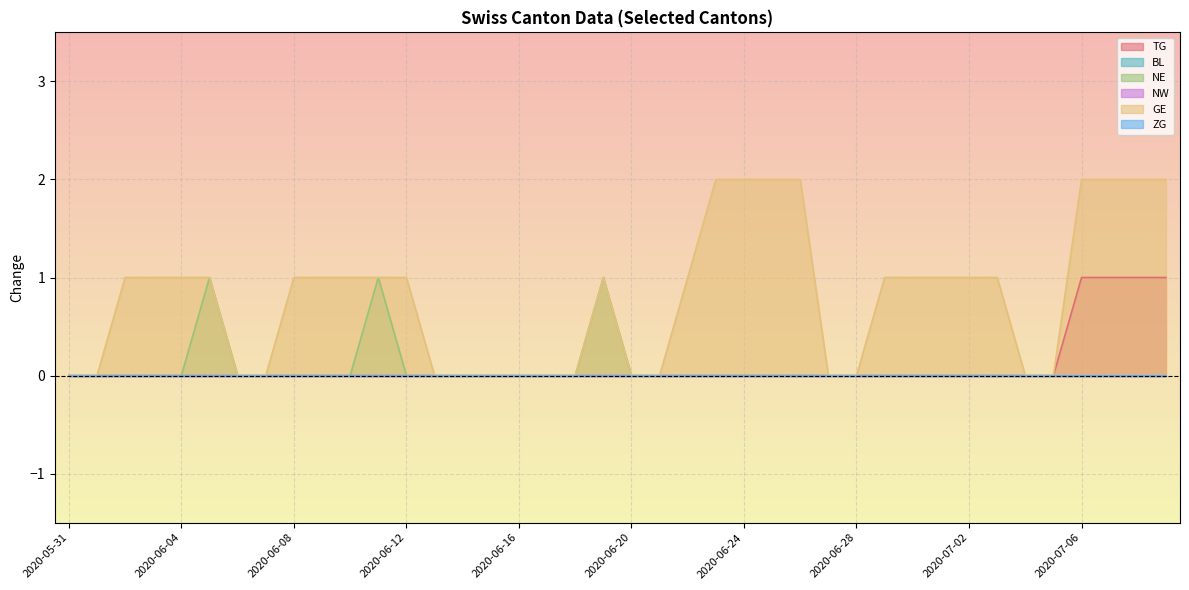

At how many categories does at least one series exceed 1?

8